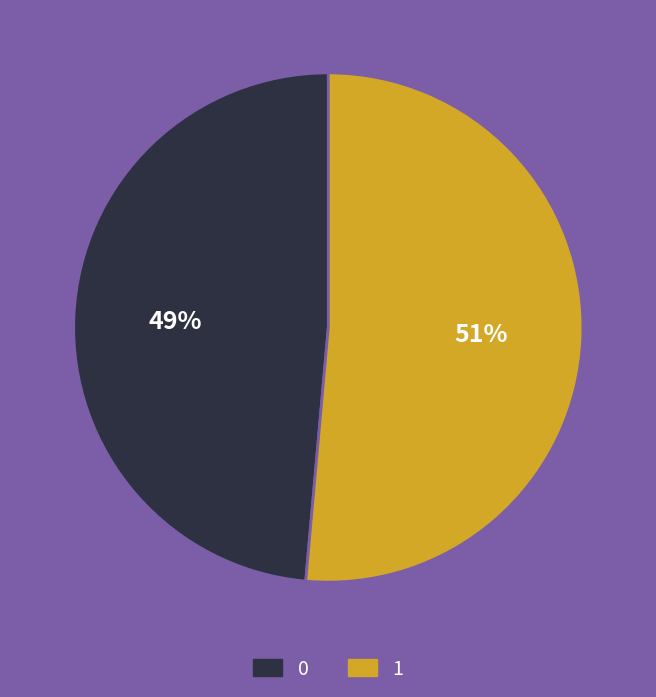

The 0 slice represents 61% of the pie. True or false?

False